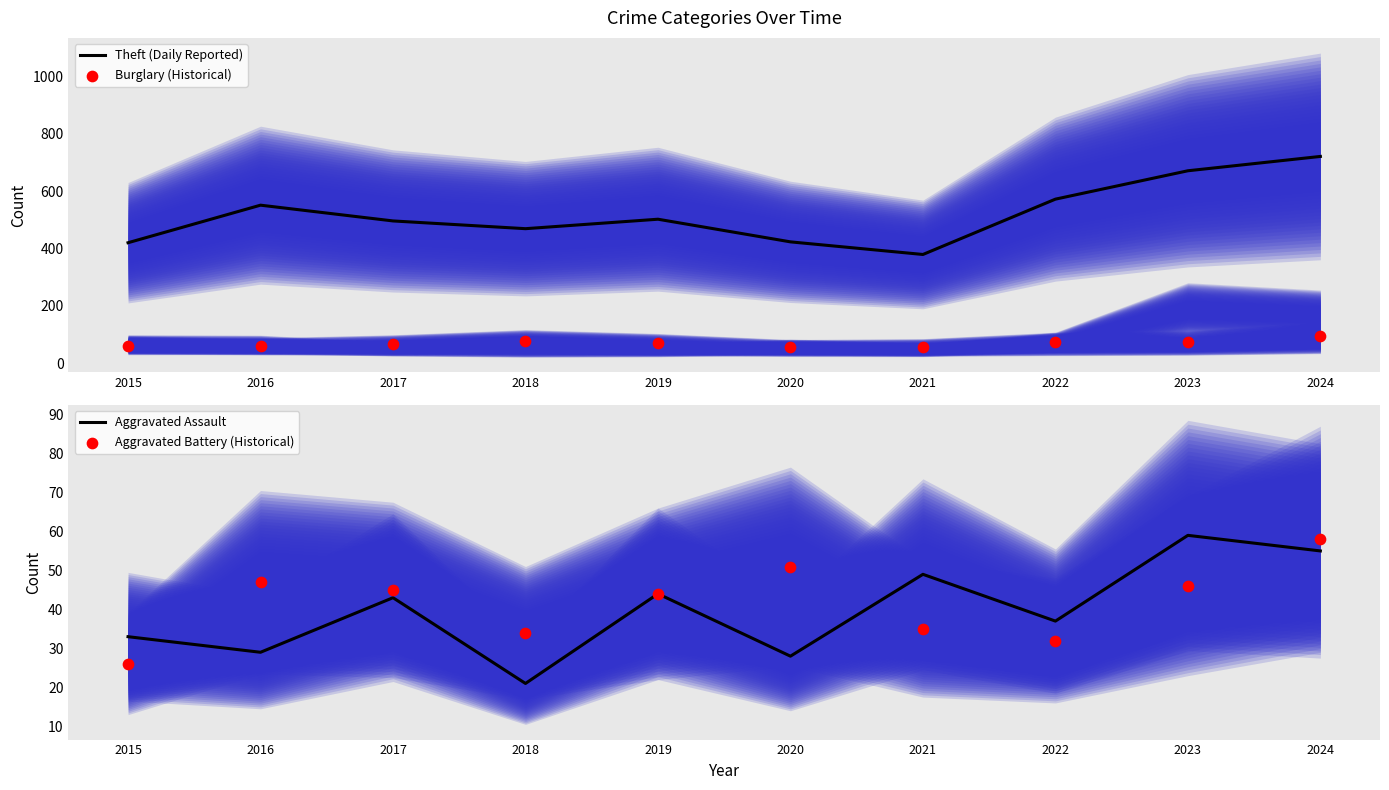

Which series contains the highest Y value?

Theft (Daily Reported)